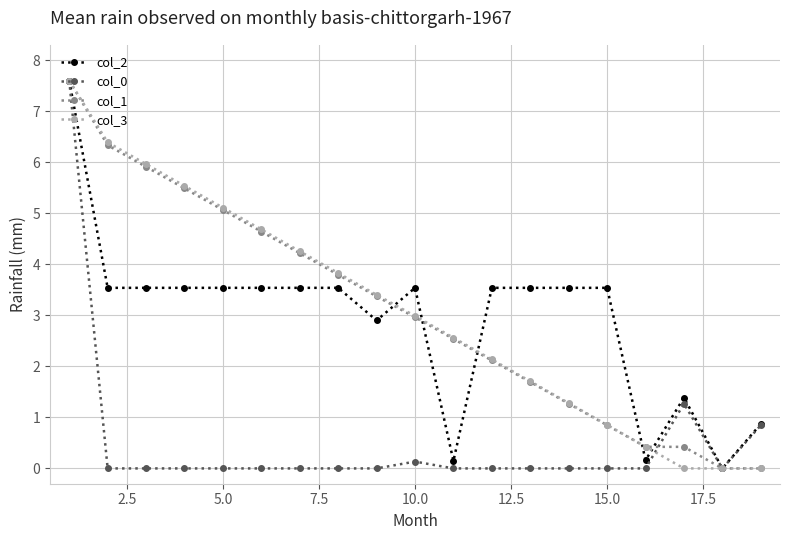

How many data points in col_1 are less than 2?

7